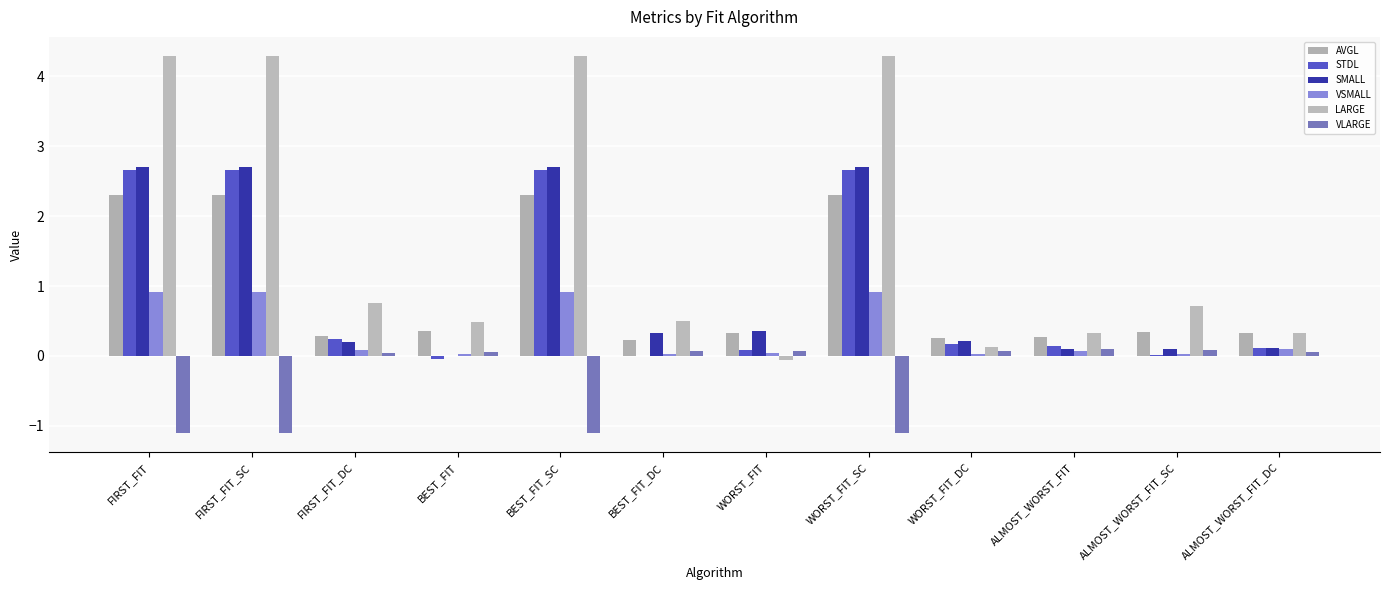

What is the label of the 2nd bar from the left?

FIRST_FIT_SC